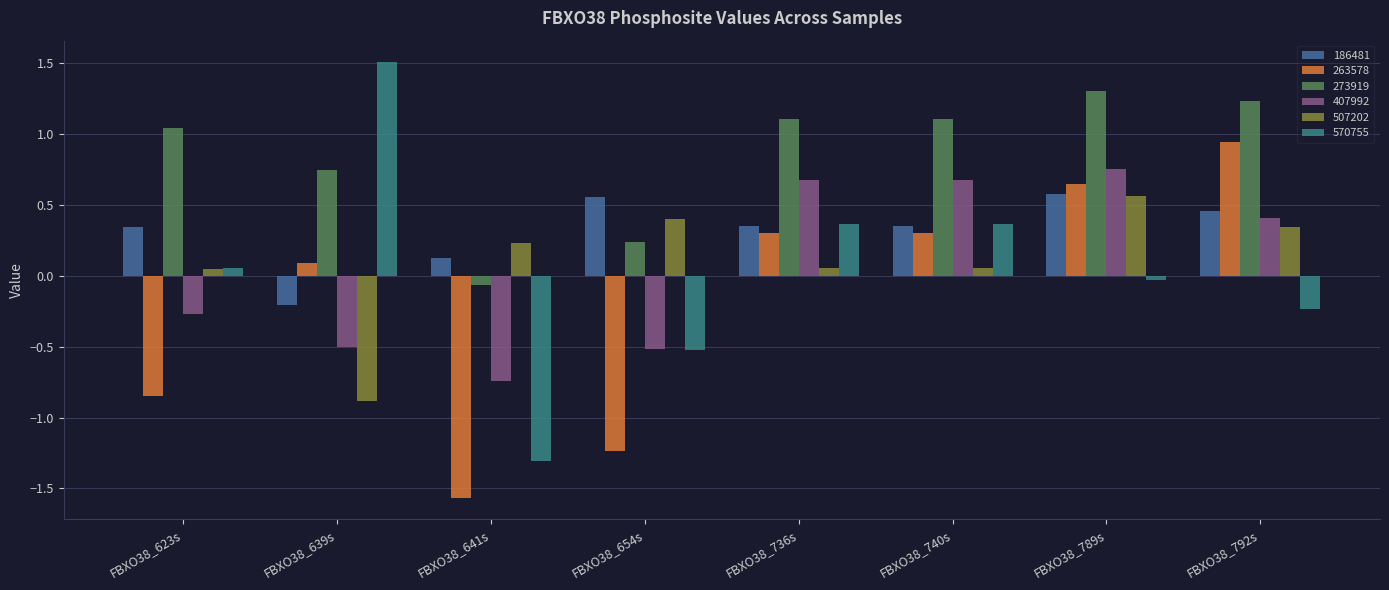

What is the minimum value for 507202?

-0.9